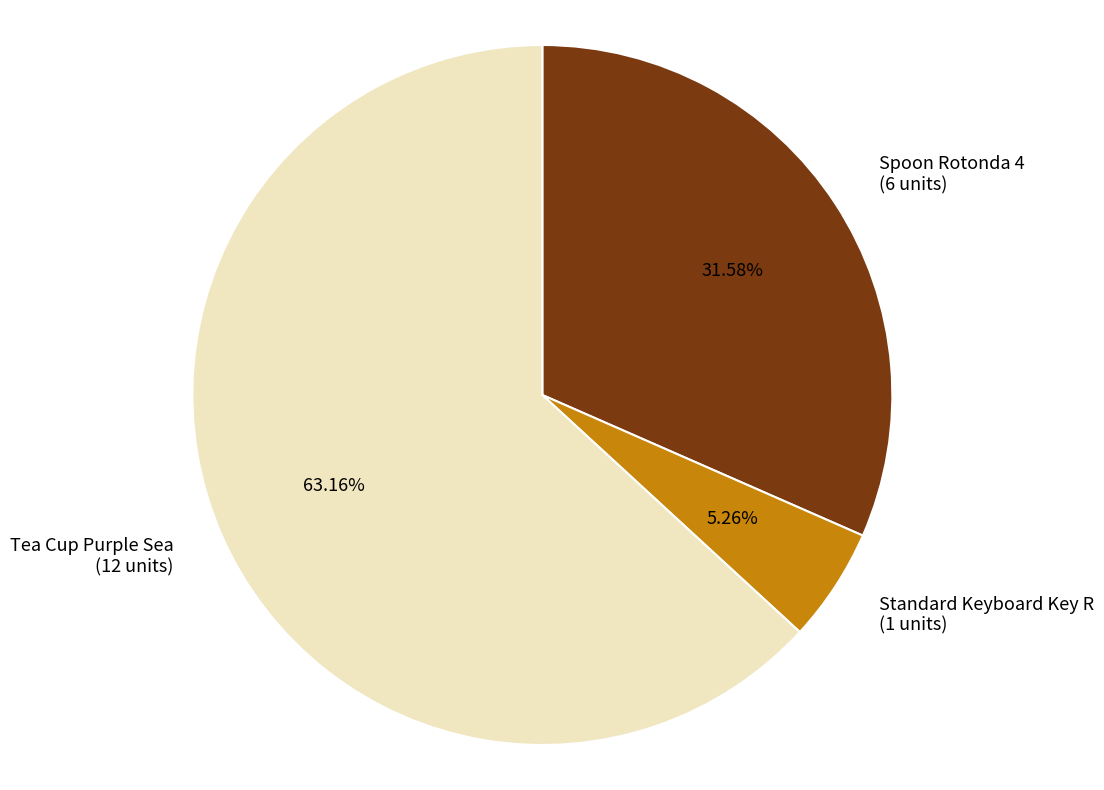

To the nearest percent, what portion does Spoon Rotonda 4 represent?

32%